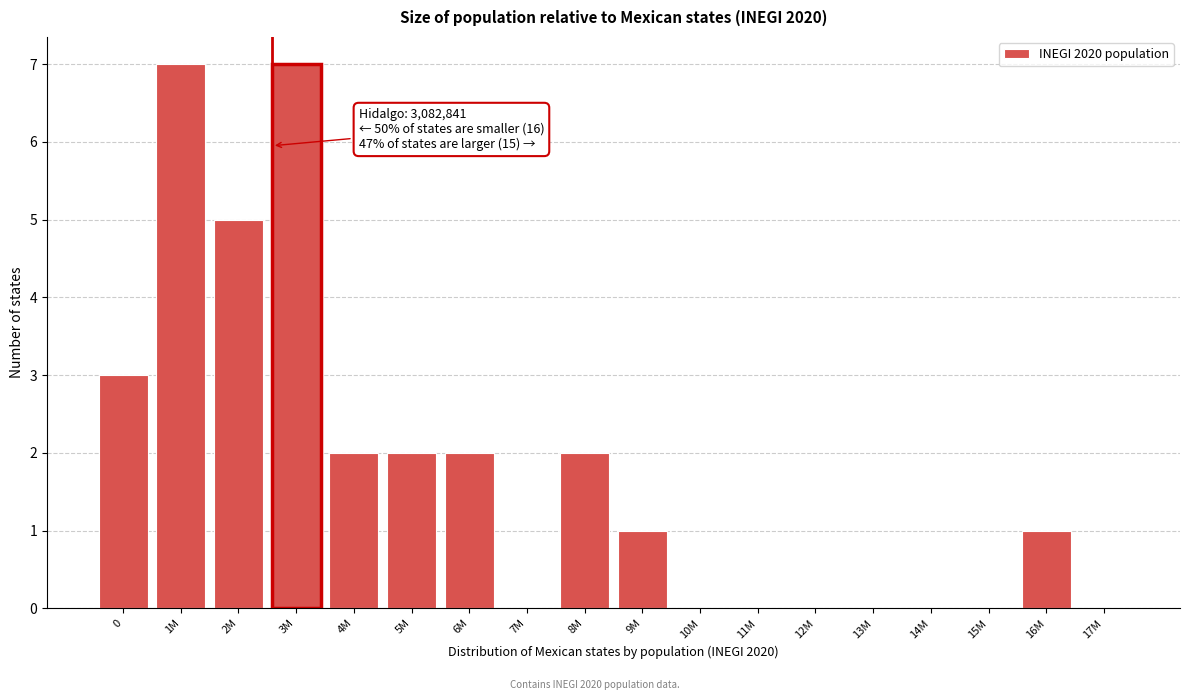

The value at 14M is -3. True or false?

False